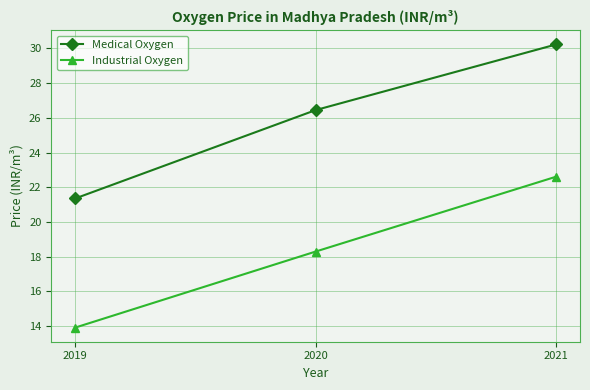

Where does the Industrial Oxygen series first go above 18?

2020